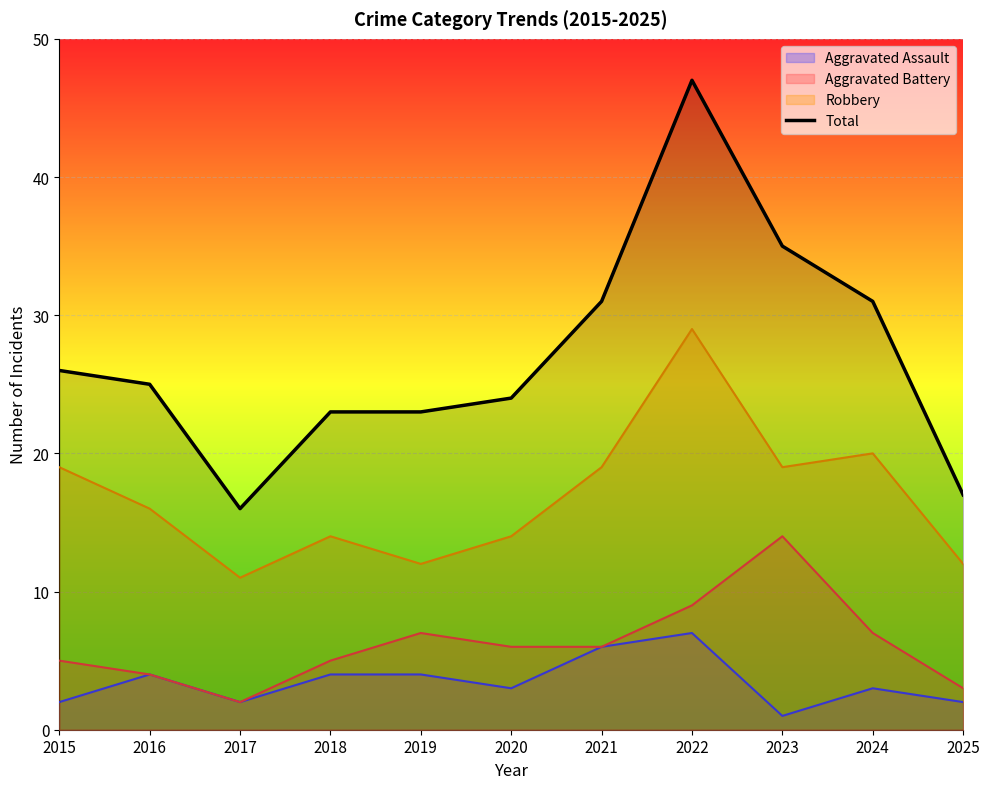

What is the difference between the values at 2019 and 2015?

3